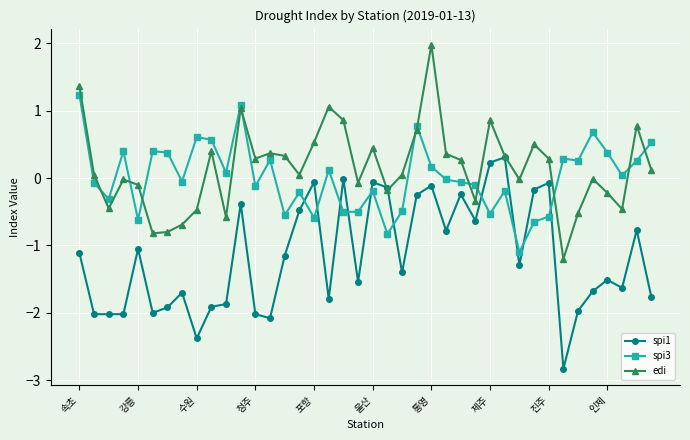

List the series in order of their peak value, highest first.

edi, spi3, spi1